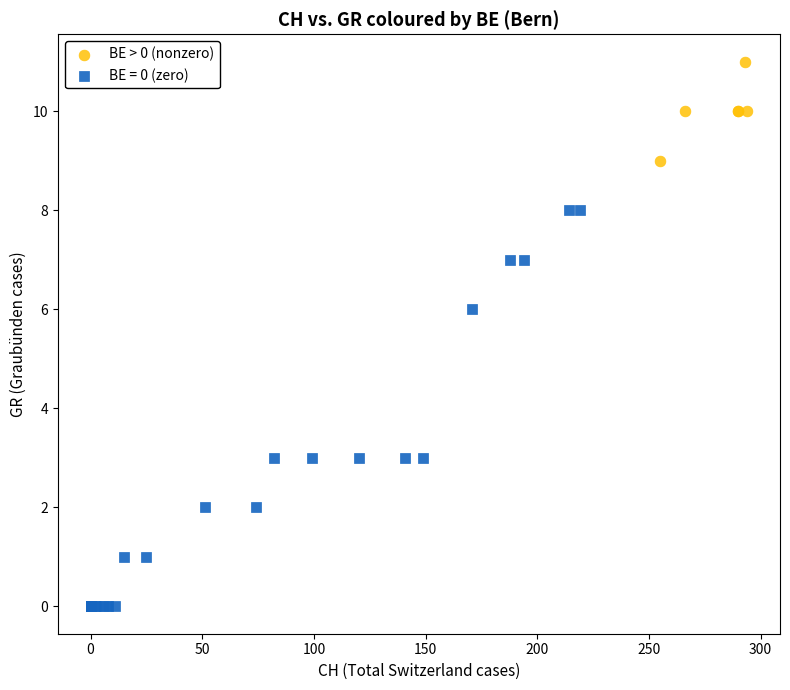

Which series has the largest Y range (max minus min)?

BE = 0 (zero)